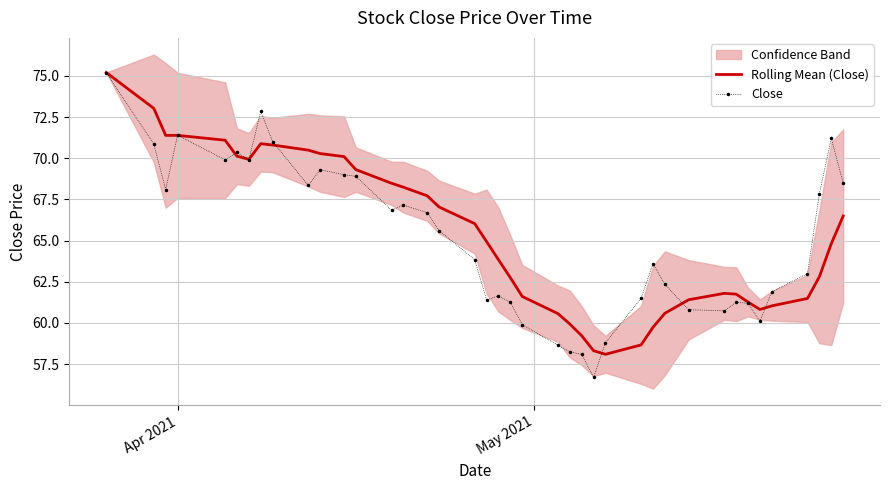

After their last crossing, which series has the higher values: Close or Rolling Mean (Close)?

Close